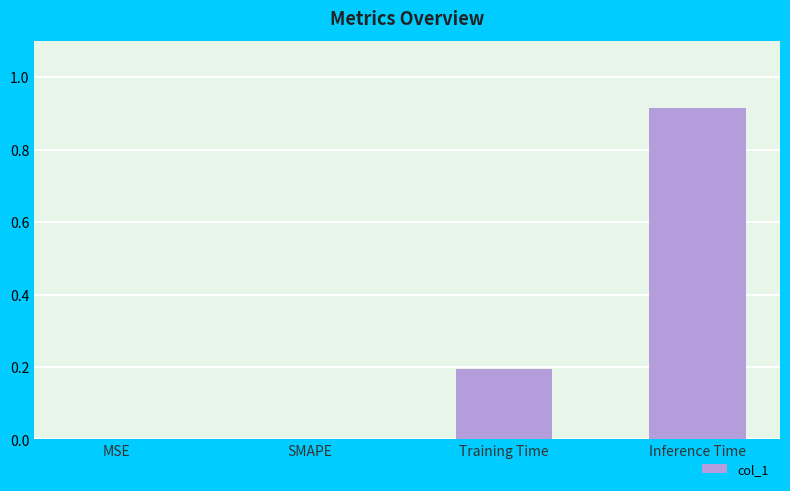

At which category does the chart reach its peak across all series?

Inference Time